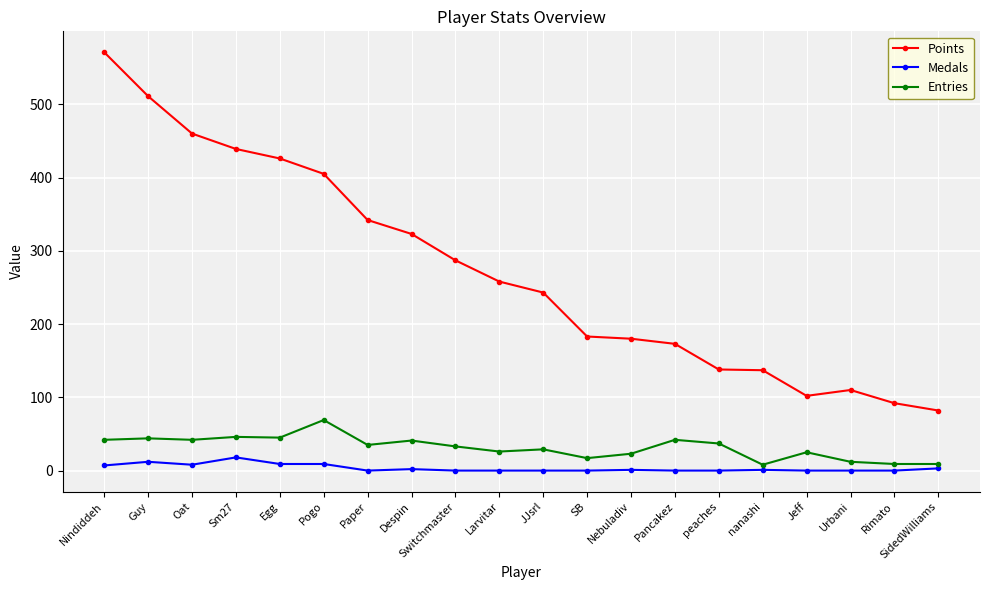

True or false: Points and Medals intersect in this chart.

False